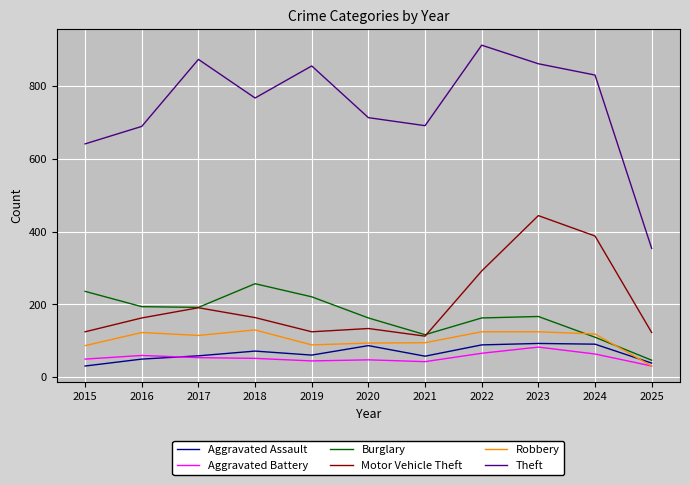

True or false: Aggravated Assault and Robbery intersect in this chart.

True